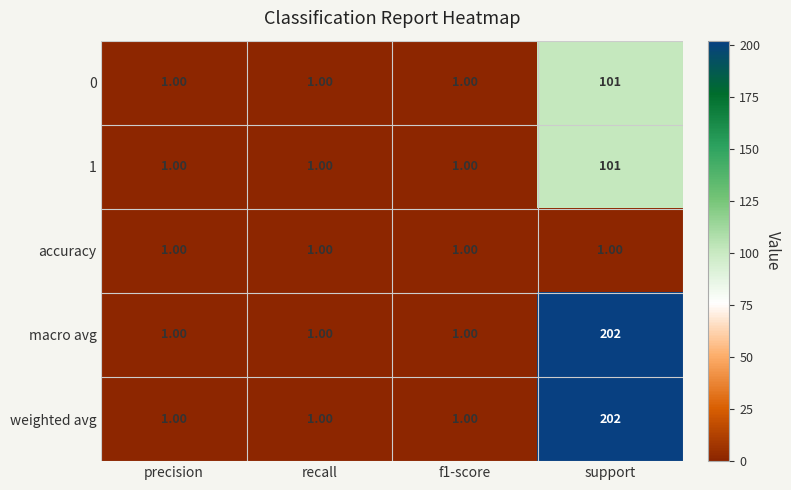

Count the number of categories in the chart.

4